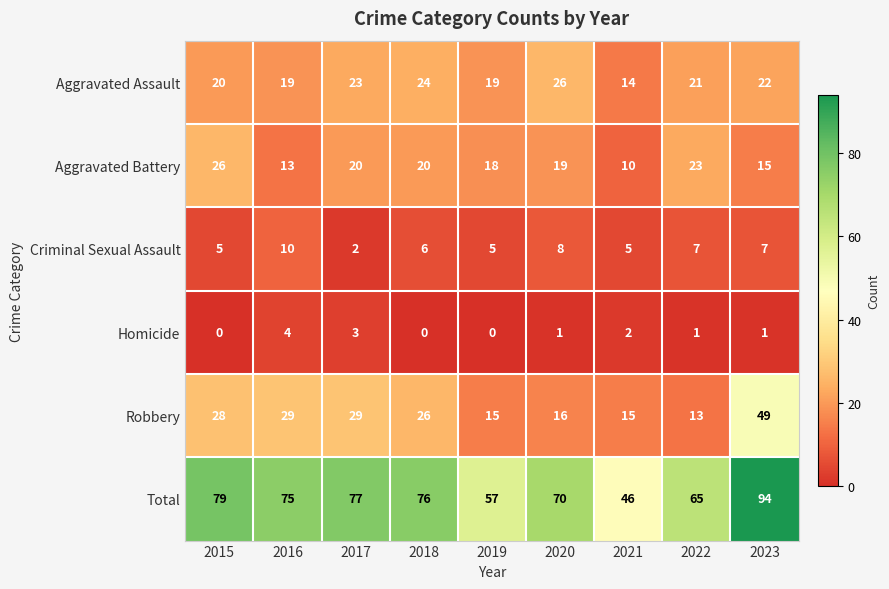

The value of Total at 2019 is 20. True or false?

False